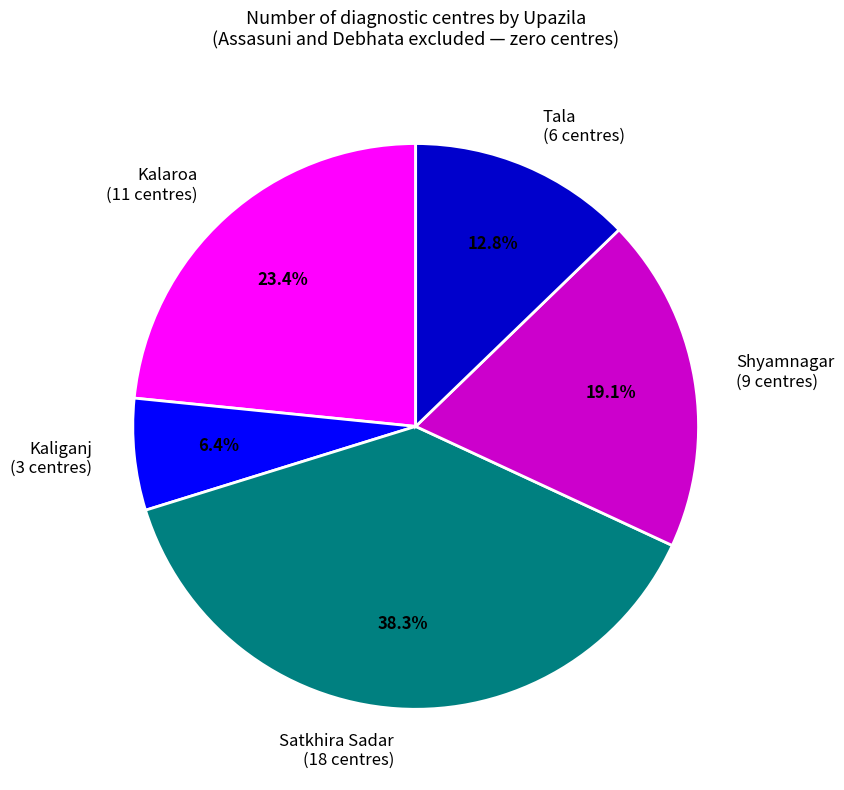

What percentage is the Kaliganj slice, to the nearest percent?

6%